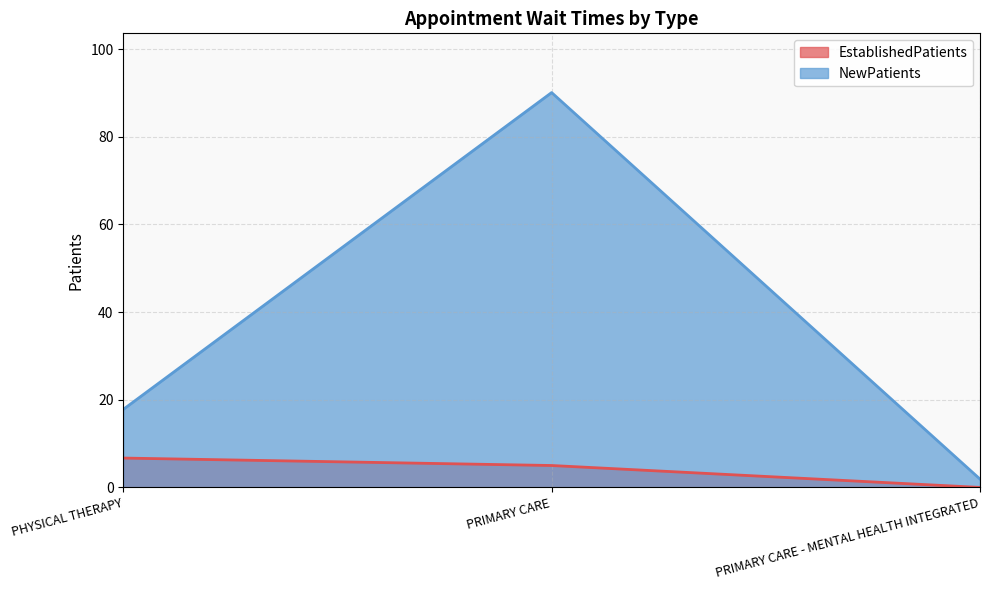

List the labels in order of EstablishedPatients value, smallest first.

PRIMARY CARE - MENTAL HEALTH INTEGRATED, PRIMARY CARE, PHYSICAL THERAPY